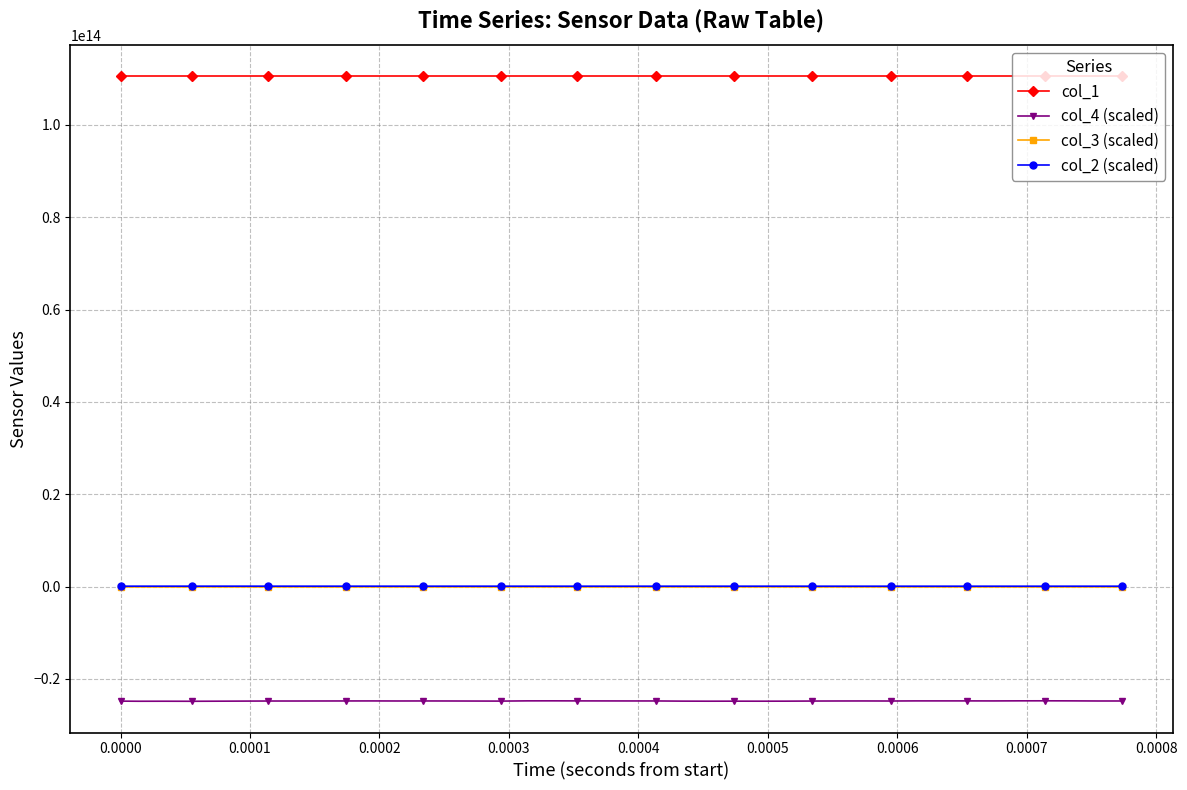

Which series has the largest range (max minus min)?

col_4 (scaled)